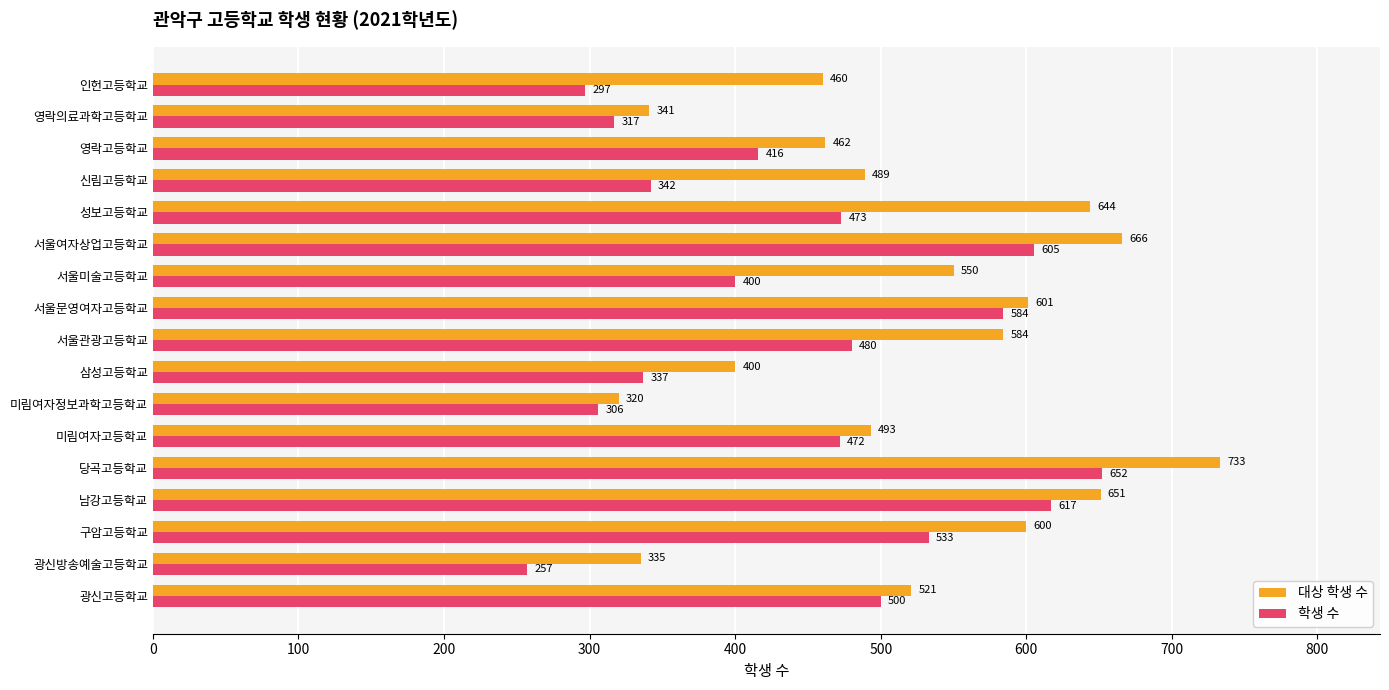

What is the minimum value for 학생 수?

257